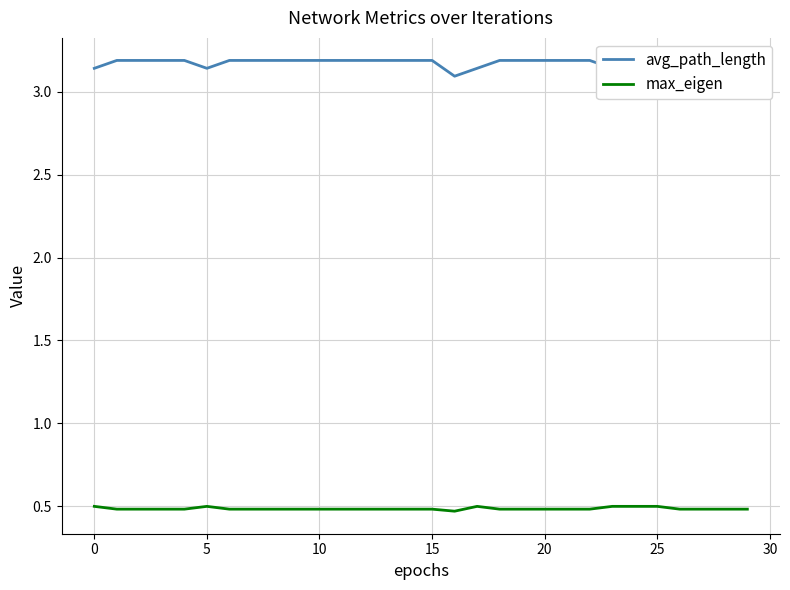

Is it true that max_eigen equals 0.8 at 15?

False